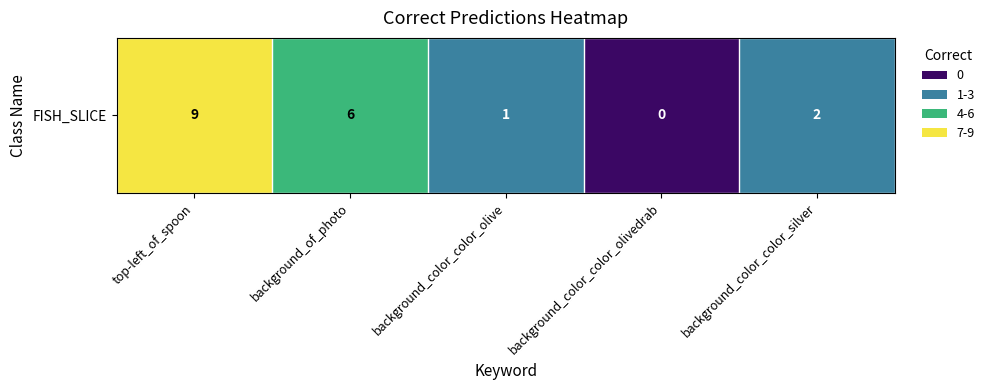

What is the sum of the values at background_color_color_olive and background_of_photo?

7